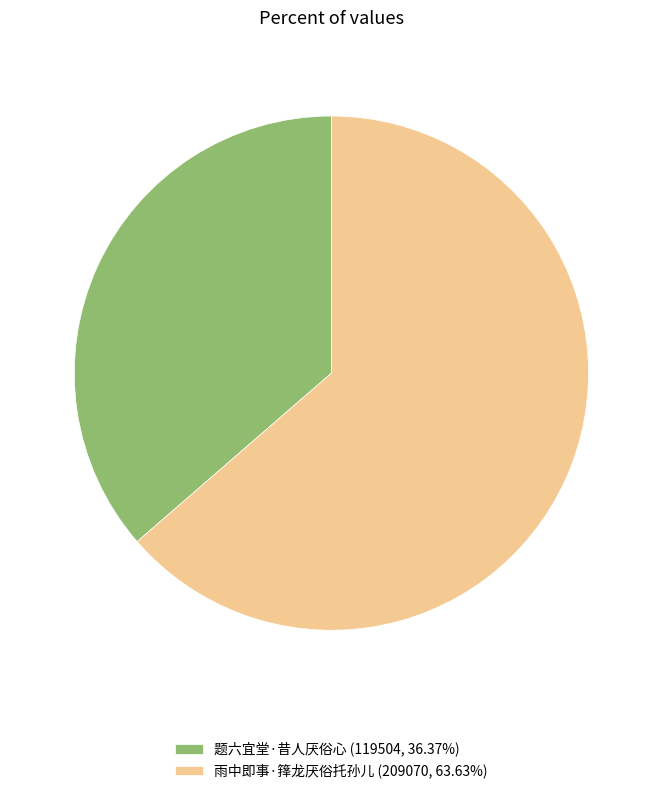

Which category has the smallest portion of the pie?

题六宜堂·昔人厌俗心